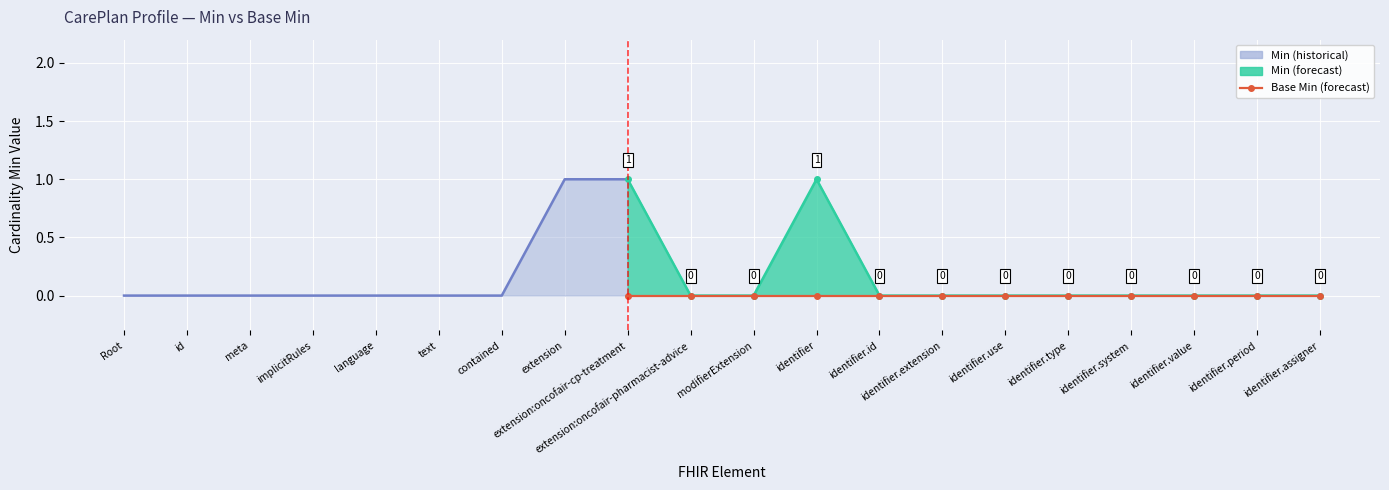

How many values in Min are above zero?

3